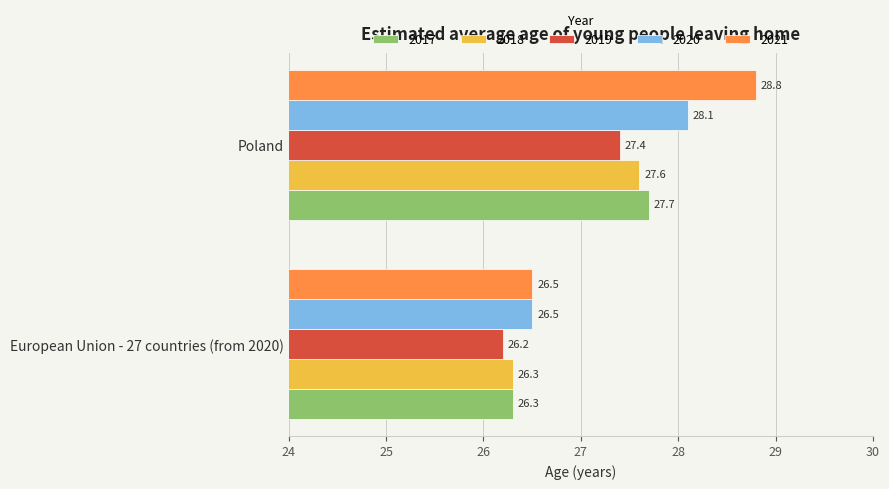

At which category does the chart reach its minimum across all series?

European Union - 27 countries (from 2020)